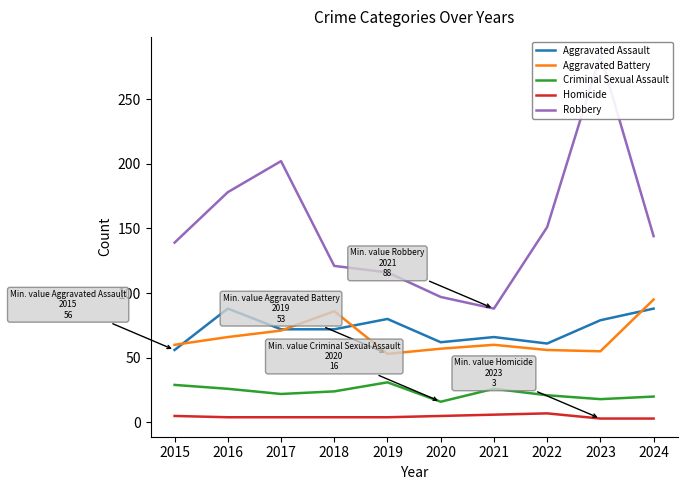

The value of Criminal Sexual Assault at 2019 is 31. True or false?

True